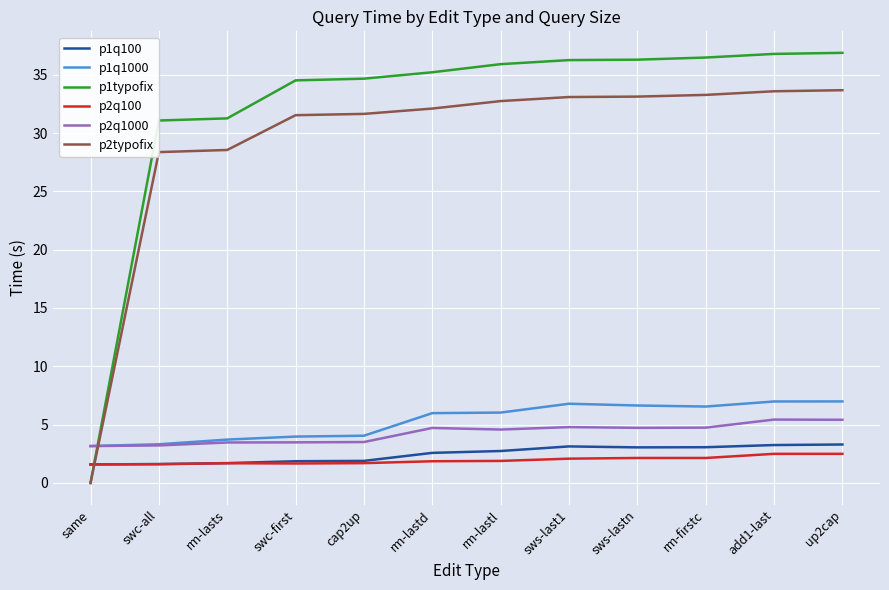

How many lines are shown in the chart?

6